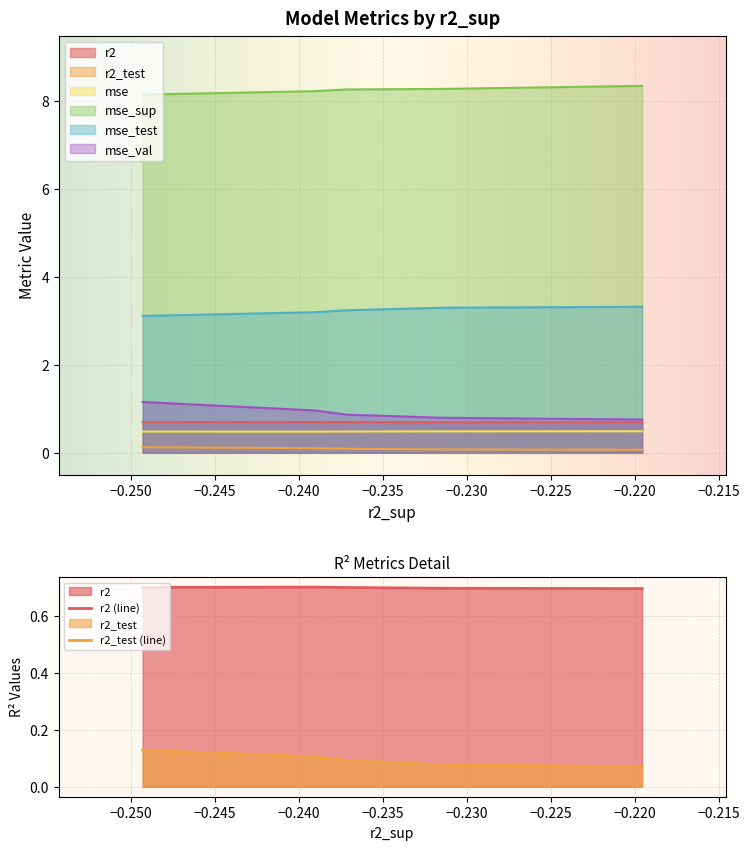

What is the difference between the highest and lowest values at model_3_44_4?

8.3